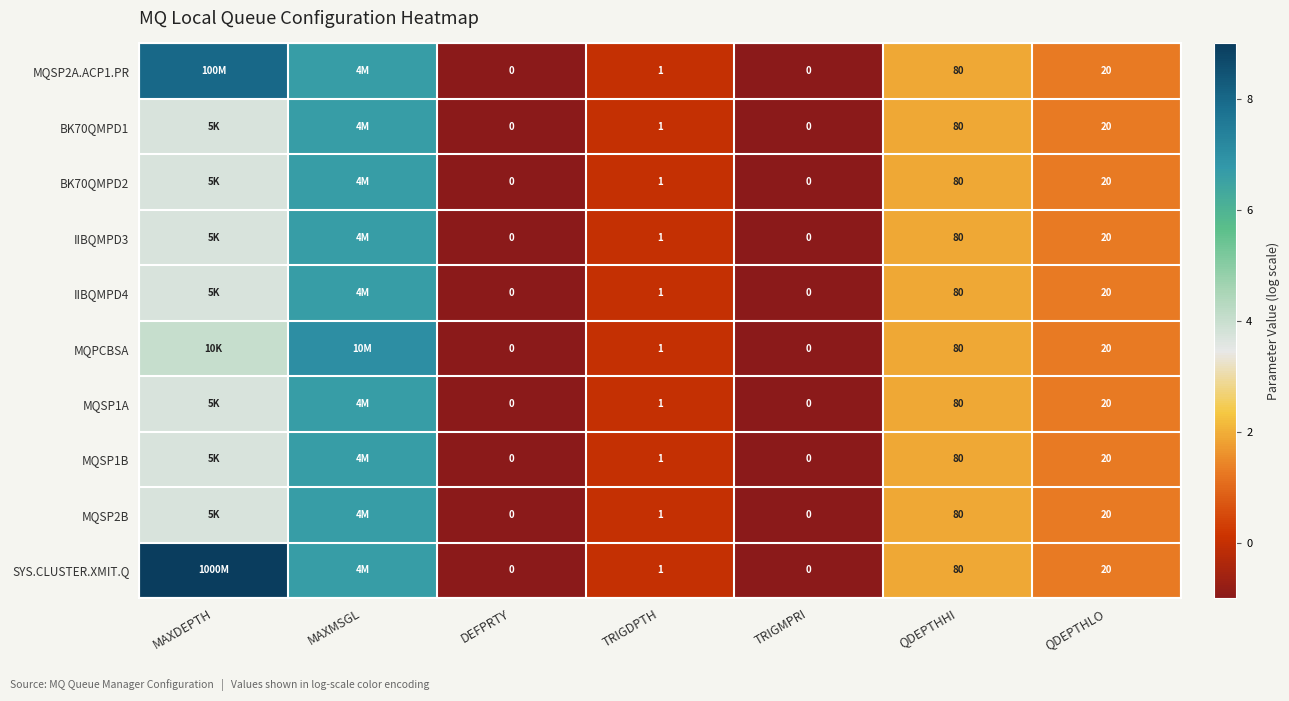

How many positive values does the IIBQMPD3 series have?

4